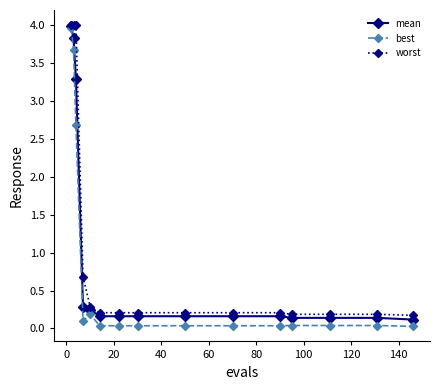

At how many categories does at least one series exceed 2?

3